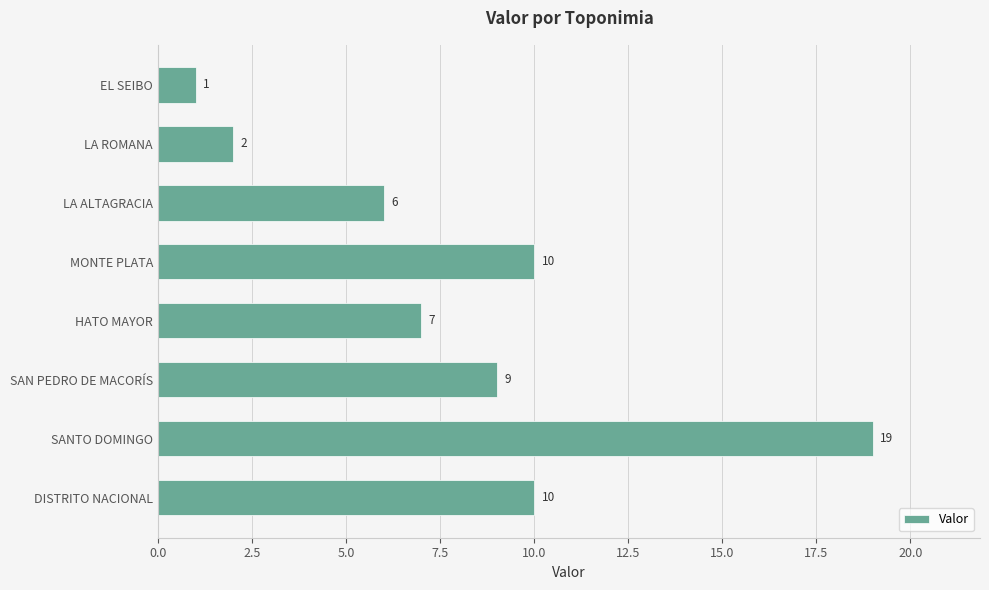

Approximately how many times larger is the value at SAN PEDRO DE MACORÍS compared to HATO MAYOR?

1.3